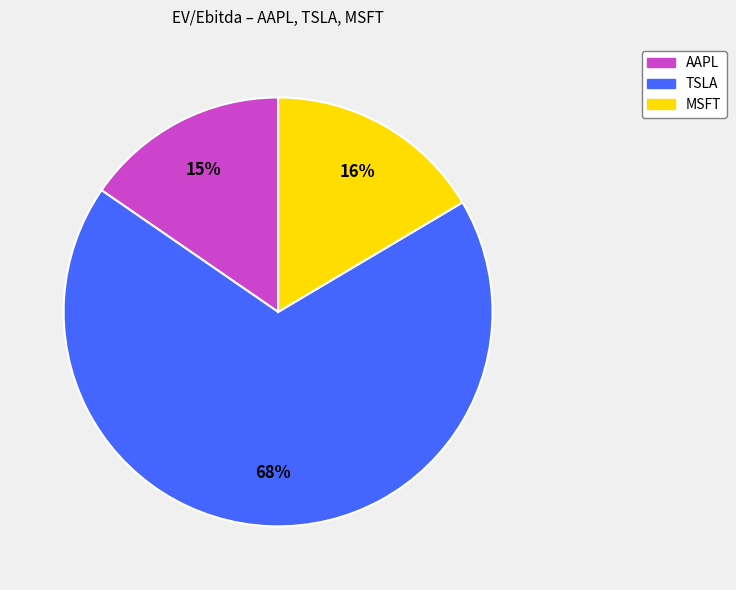

How many slices are in this pie chart?

3